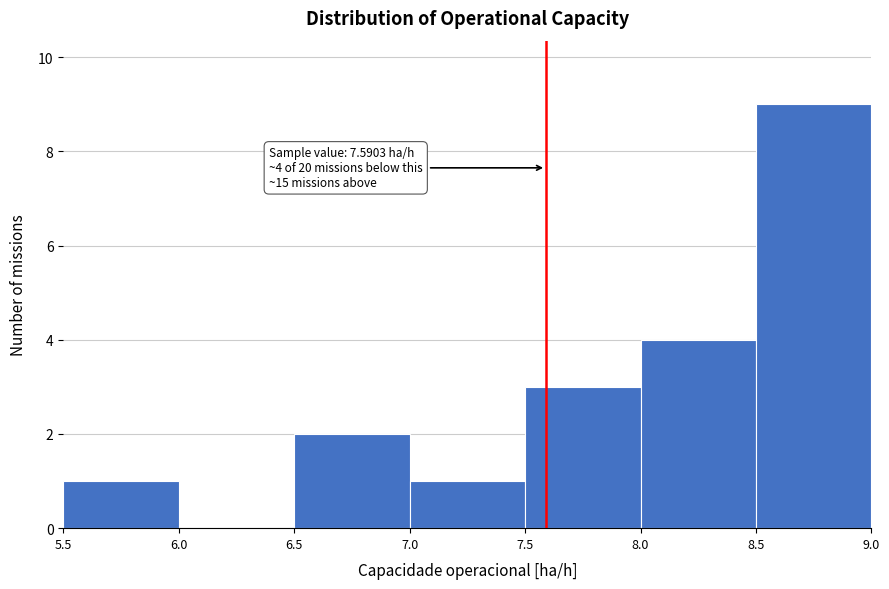

Over which range of the x-axis is the bar tallest?

8.5 to 9.0